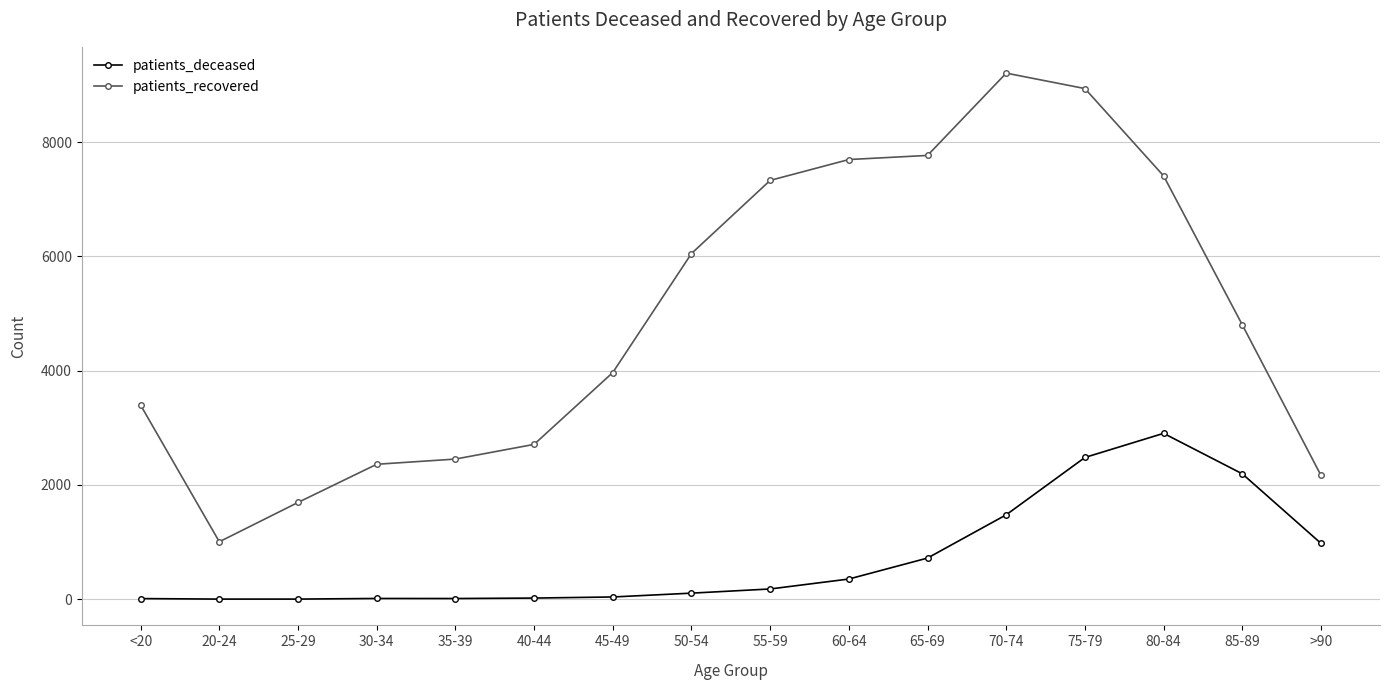

At which category is the sum across all series the highest?

75-79